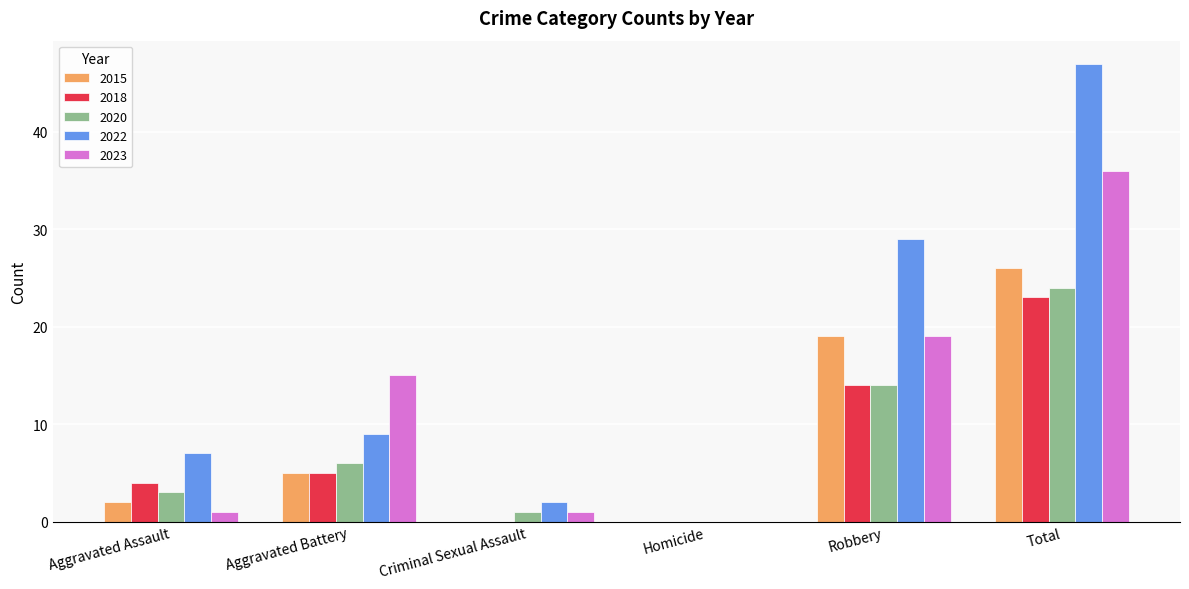

At which label is 2020 closest to 12?

Robbery